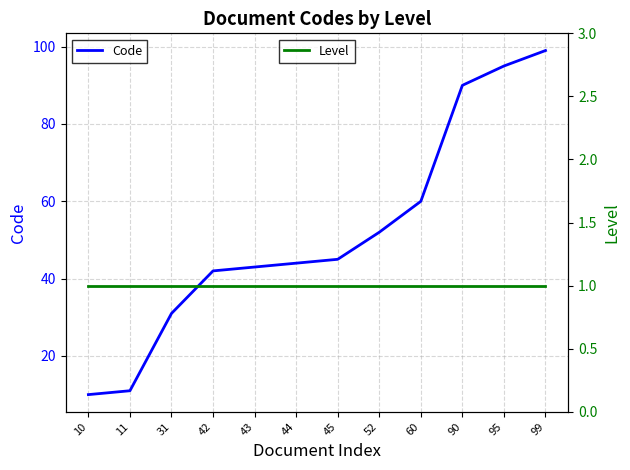

Which category has the lowest value in the Code series?

10